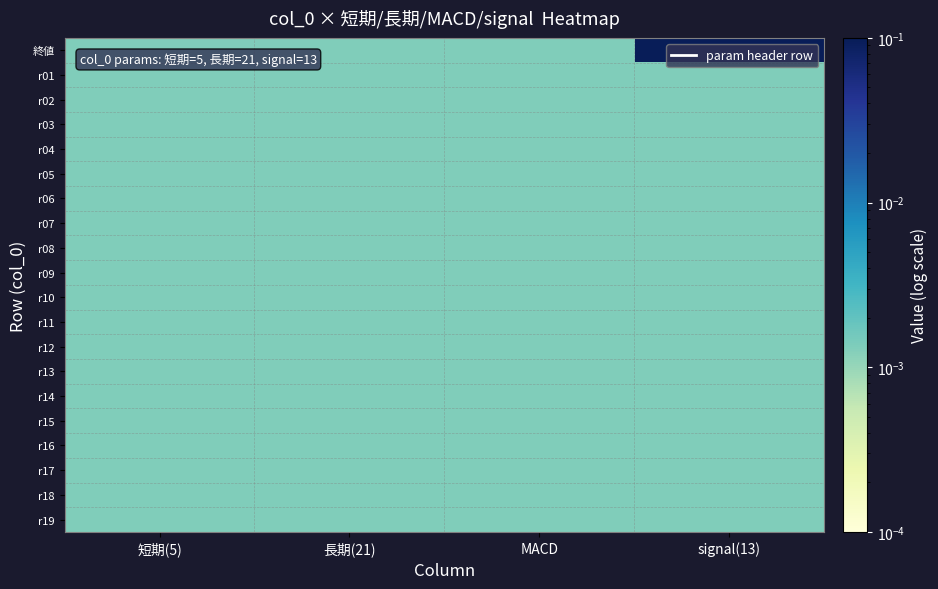

Count the number of categories in the chart.

4